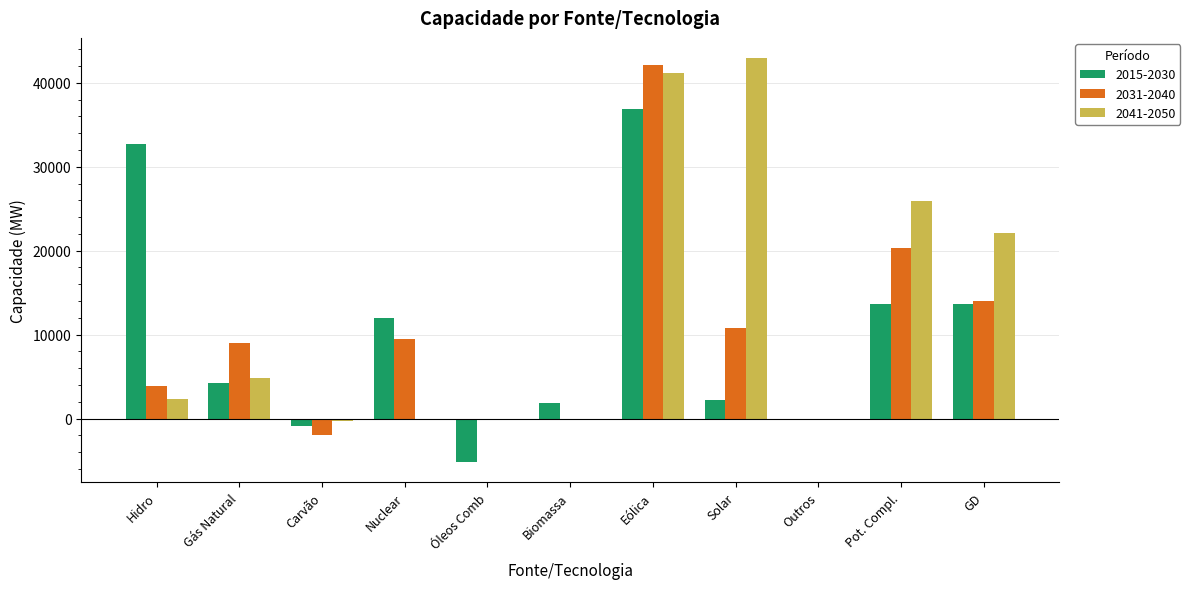

How many distinct data groups are displayed?

3